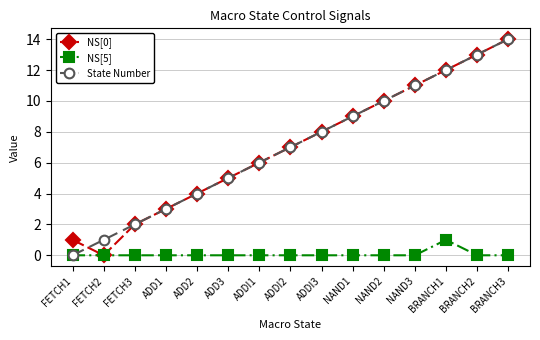

Between FETCH2 and ADDI1, which series saw the biggest shift?

NS[0]